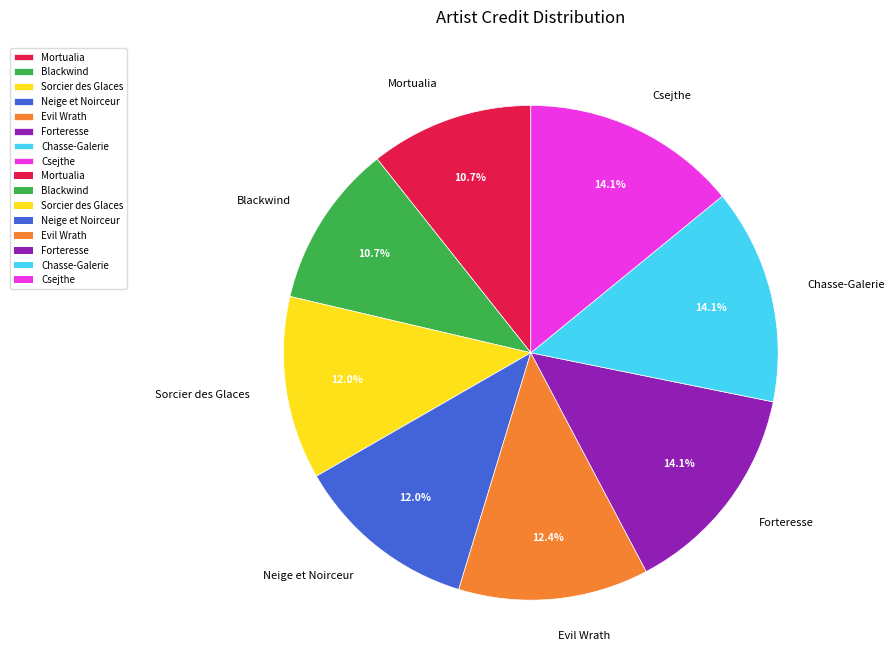

Which has a higher value, Neige et Noirceur or Csejthe?

Csejthe